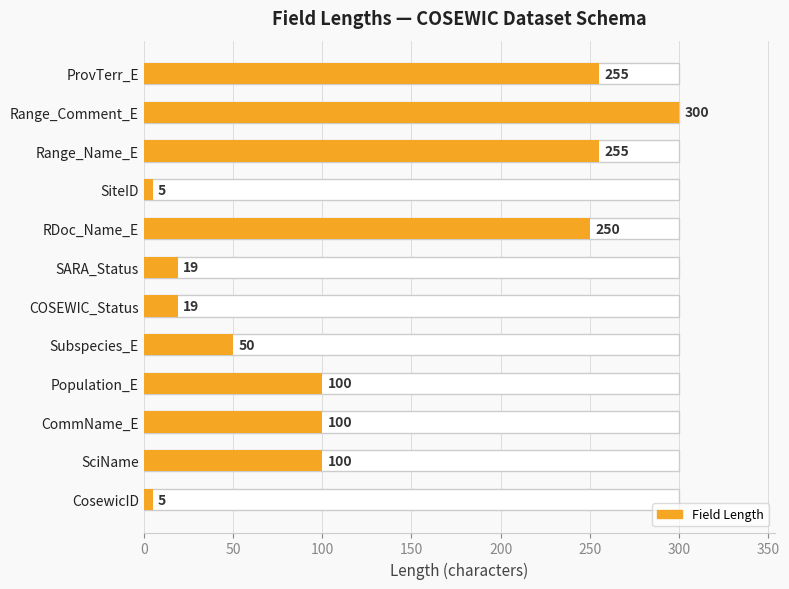

Count the number of values greater than 100.

4